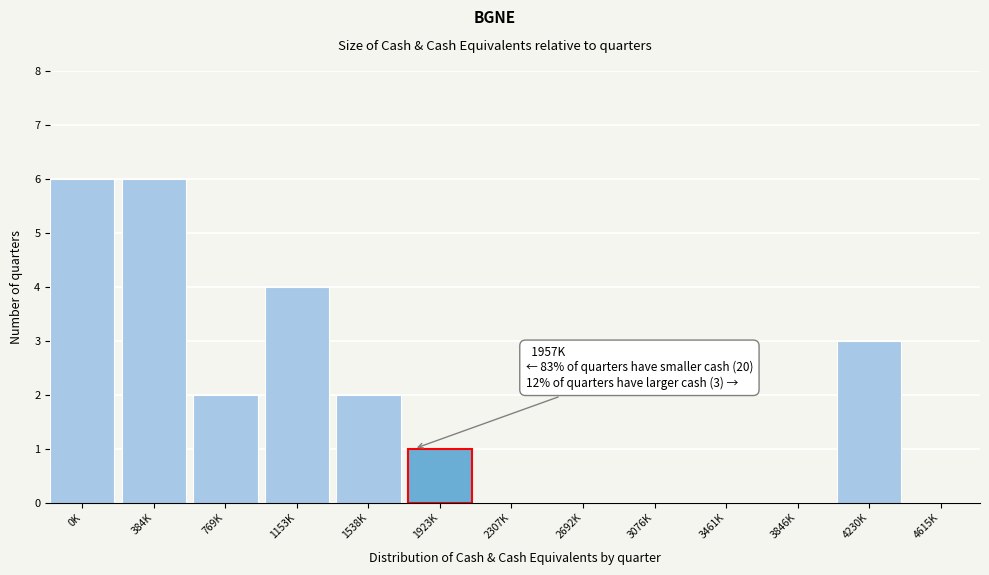

Reading left to right, extract all data points from this chart.

0K=6	384K=6	769K=2	1153K=4	1538K=2	1923K=1	2307K=0	2692K=0	3076K=0	3461K=0	3846K=0	4230K=3	4615K=0